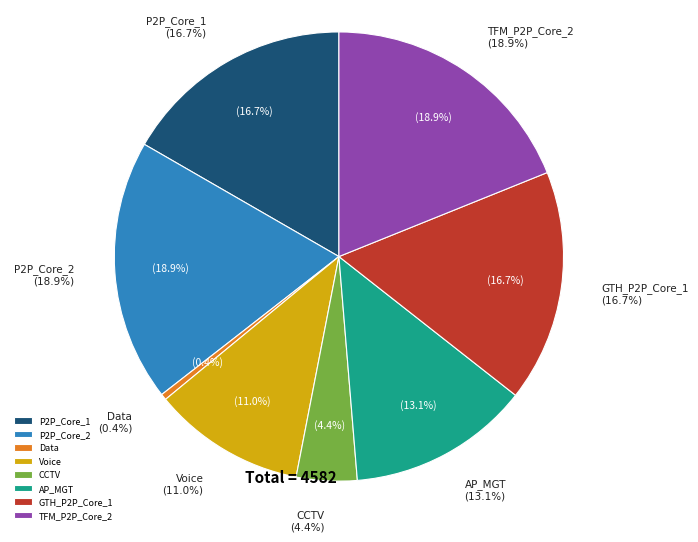

To the nearest percent, what is the difference between the AP_MGT and P2P_Core_1 slice percentages?

4%